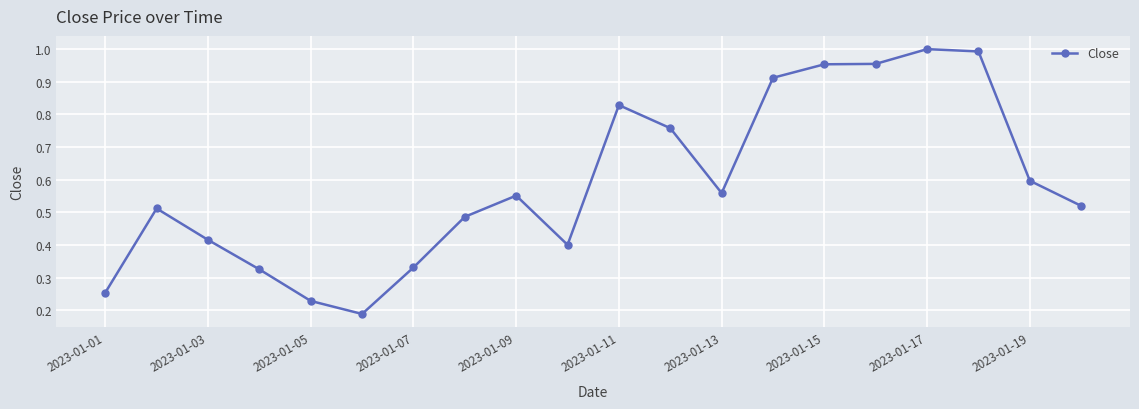

What is the sum of all values?

11.8